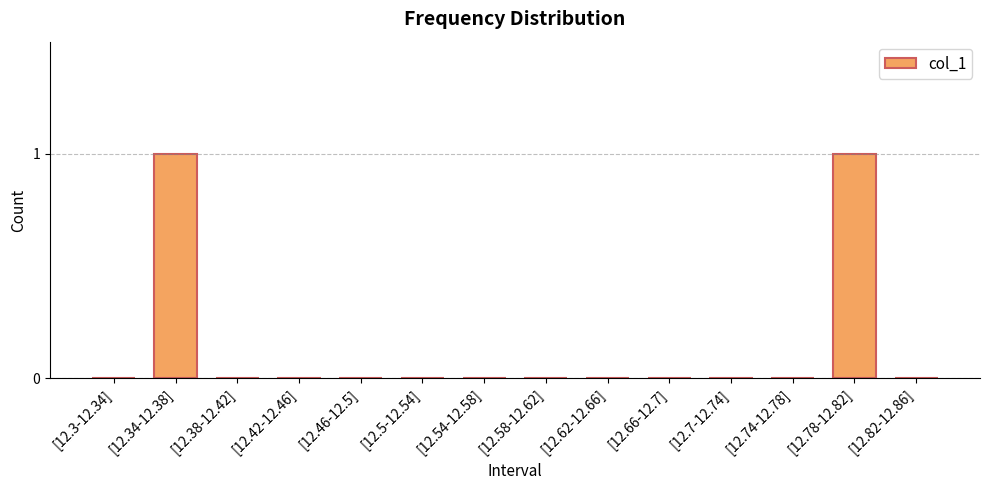

Count the values in the range 0 to 1.

14